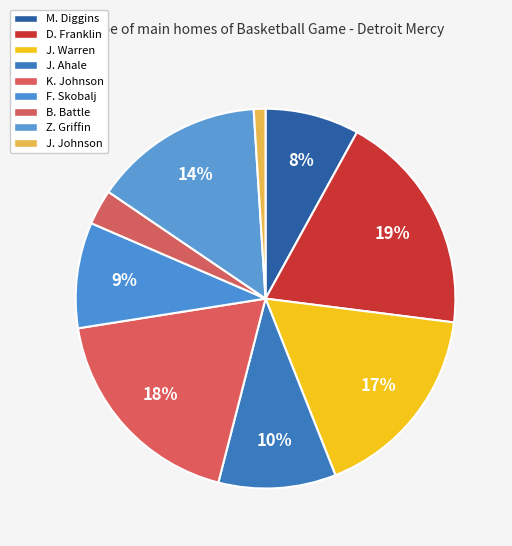

Rank the categories by value from highest to lowest.

D. Franklin, K. Johnson, J. Warren, Z. Griffin, J. Ahale, F. Skobalj, M. Diggins, B. Battle, J. Johnson